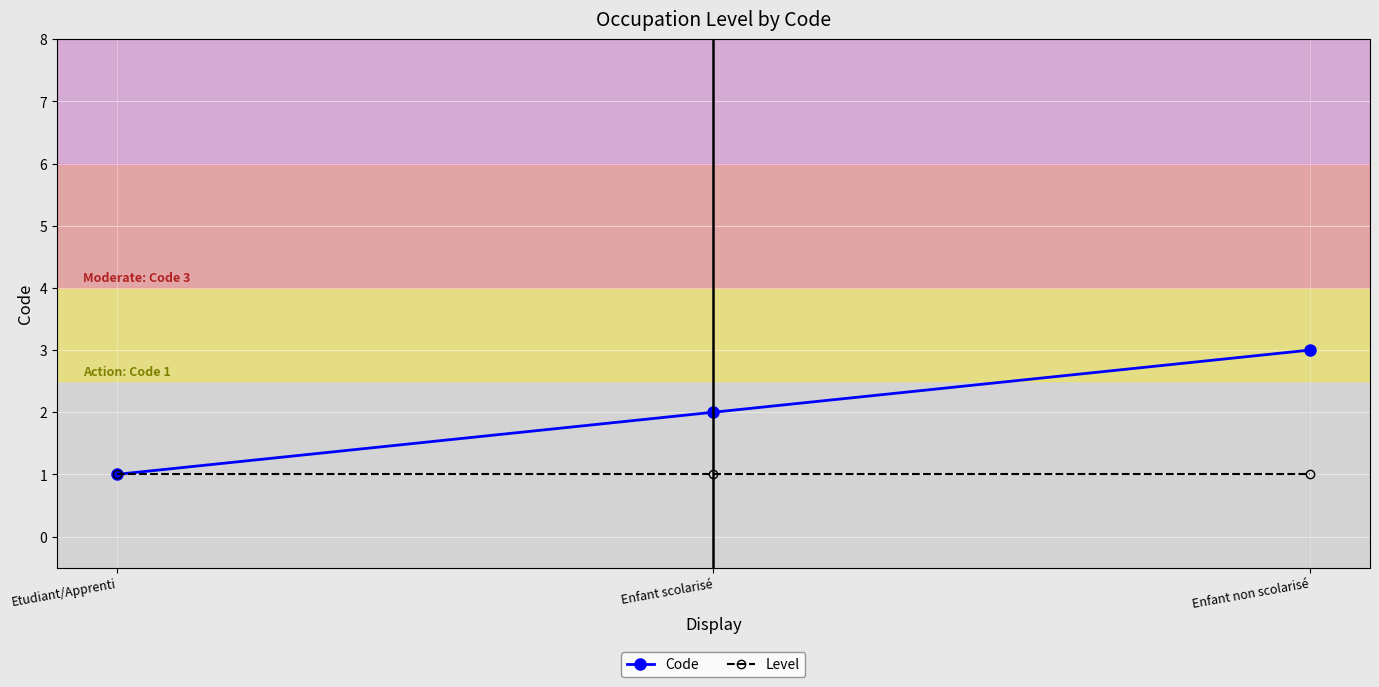

Rank the series at Enfant scolarisé from highest to lowest value.

Code, Level